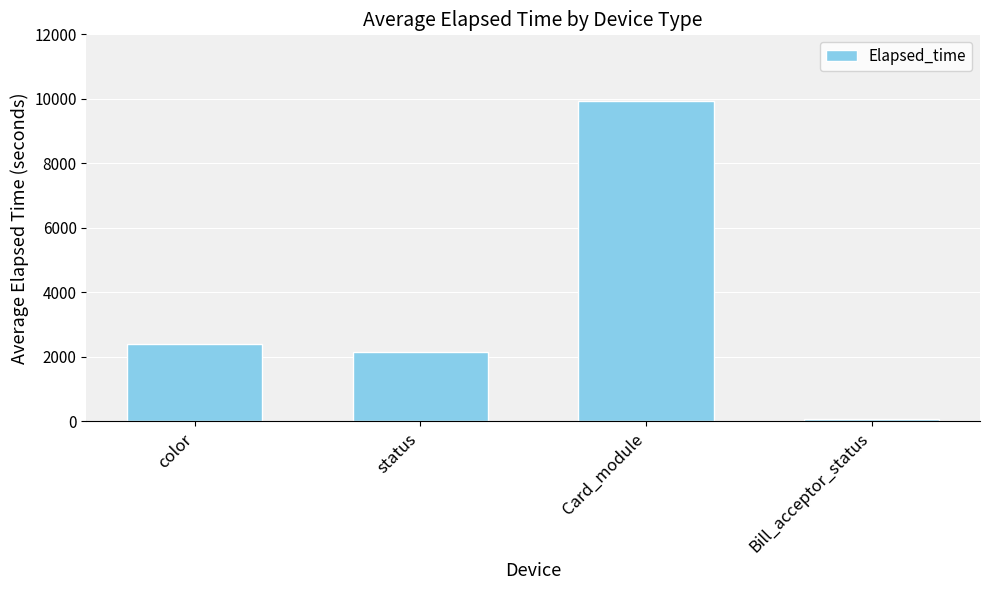

What is the label of the 4th bar from the right?

color